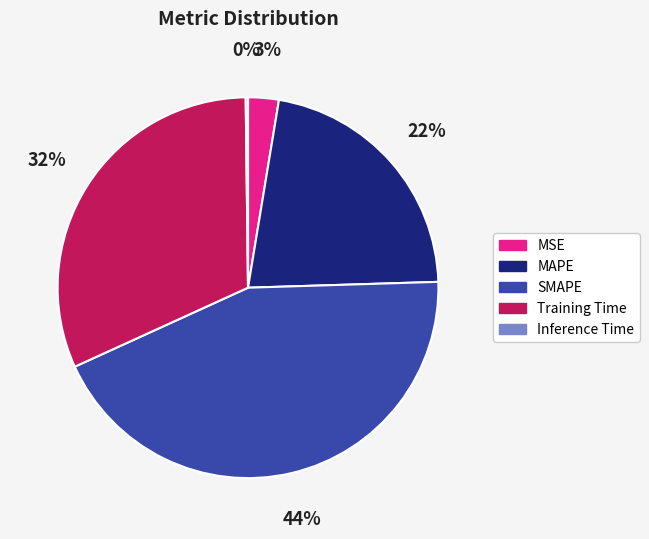

What is the largest slice in the pie chart?

SMAPE